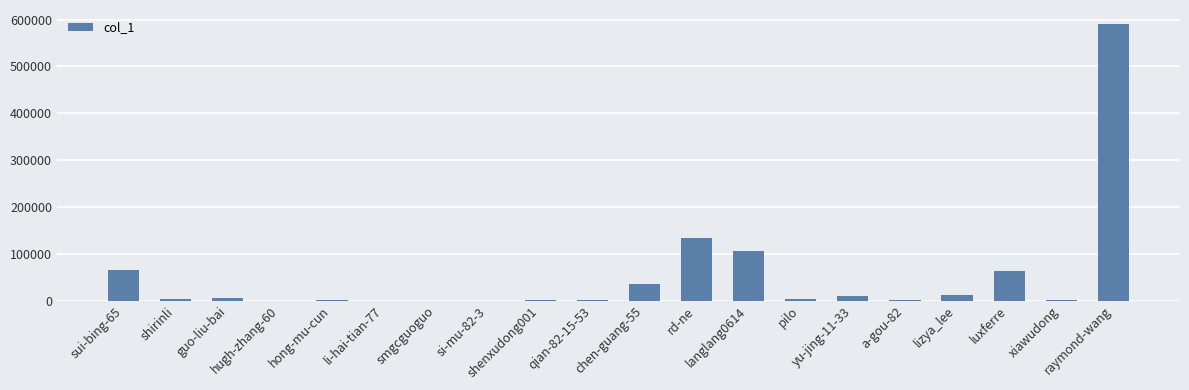

Which category has the highest value across all series?

raymond-wang